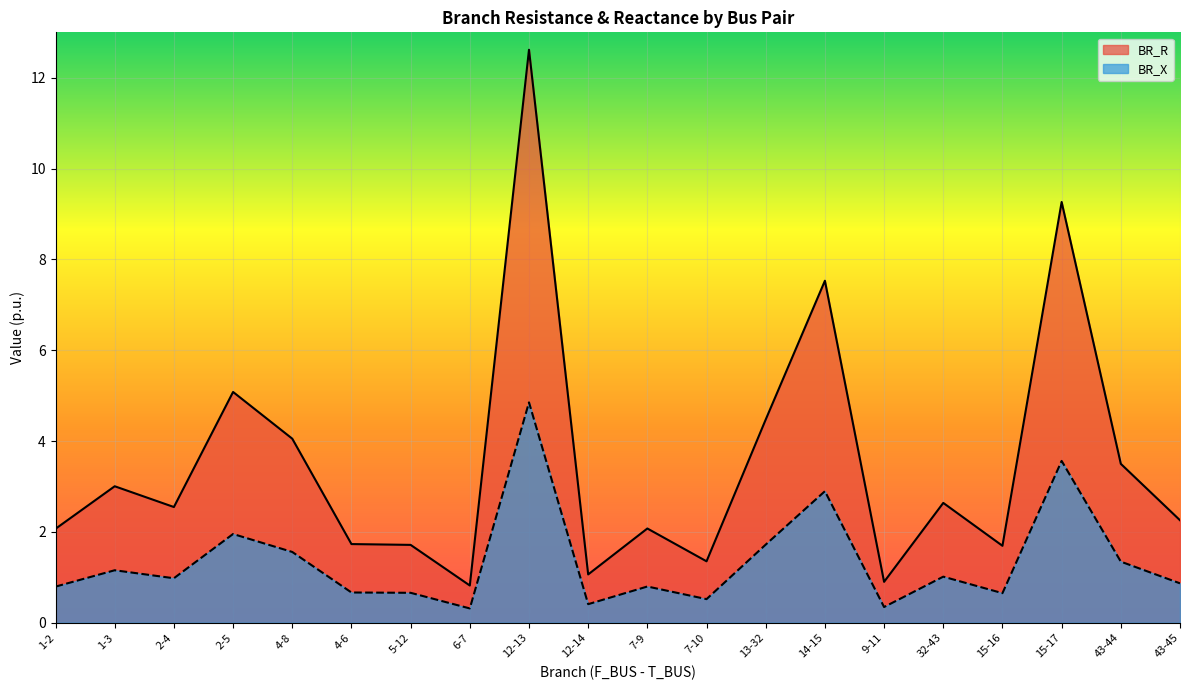

Which has a higher value, 15-17 or 4-6?

15-17